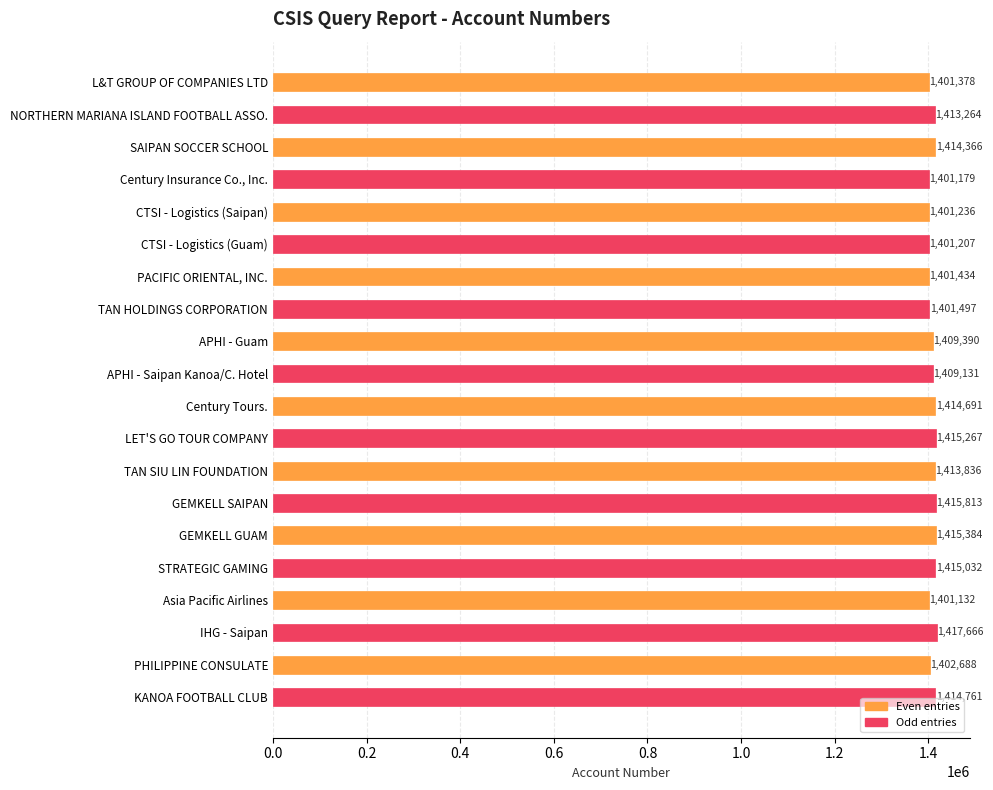

Rank the categories by value from lowest to highest.

Asia Pacific Airlines, Century Insurance Co., Inc., CTSI - Logistics (Guam), CTSI - Logistics (Saipan), L&T GROUP OF COMPANIES LTD, PACIFIC ORIENTAL, INC., TAN HOLDINGS CORPORATION, PHILIPPINE CONSULATE, APHI - Saipan Kanoa/C. Hotel, APHI - Guam, NORTHERN MARIANA ISLAND FOOTBALL ASSO., TAN SIU LIN FOUNDATION, SAIPAN SOCCER SCHOOL, Century Tours., KANOA FOOTBALL CLUB, STRATEGIC GAMING, LET'S GO TOUR COMPANY, GEMKELL GUAM, GEMKELL SAIPAN, IHG - Saipan